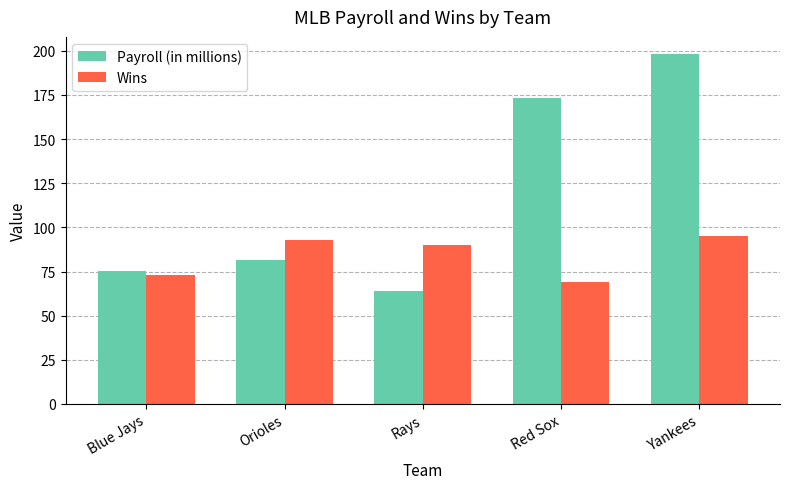

Rank the series by their maximum value, from highest to lowest.

Payroll (in millions), Wins